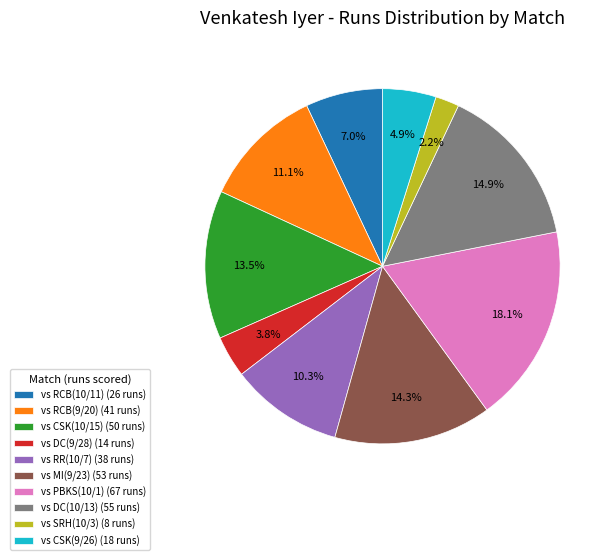

Which has a higher value, vs CSK(10/15) (50 runs) or vs CSK(9/26) (18 runs)?

vs CSK(10/15) (50 runs)